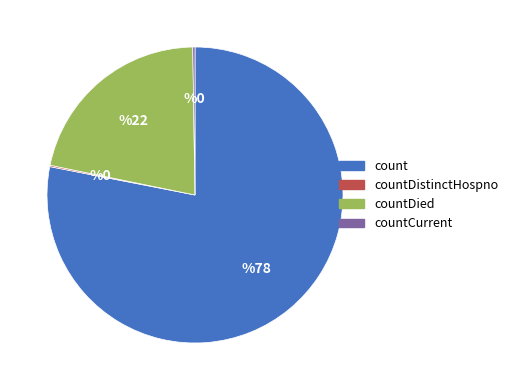

Is there a majority slice in this chart?

Yes